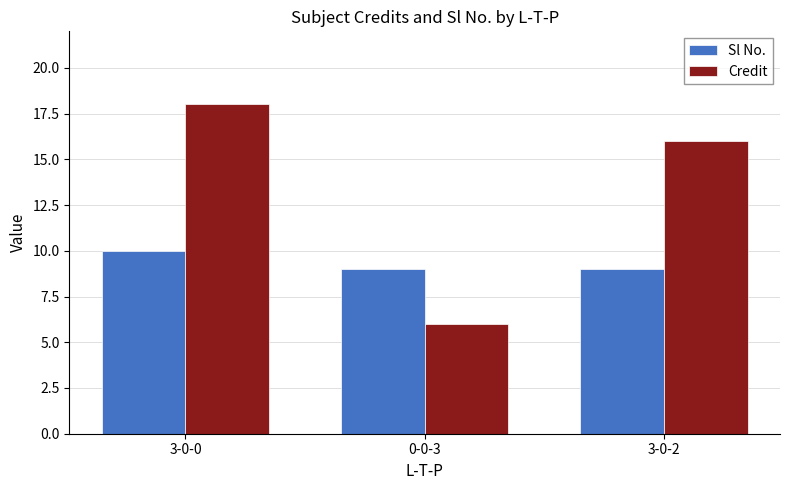

Is it true that Credit equals 16 at 3-0-2?

True